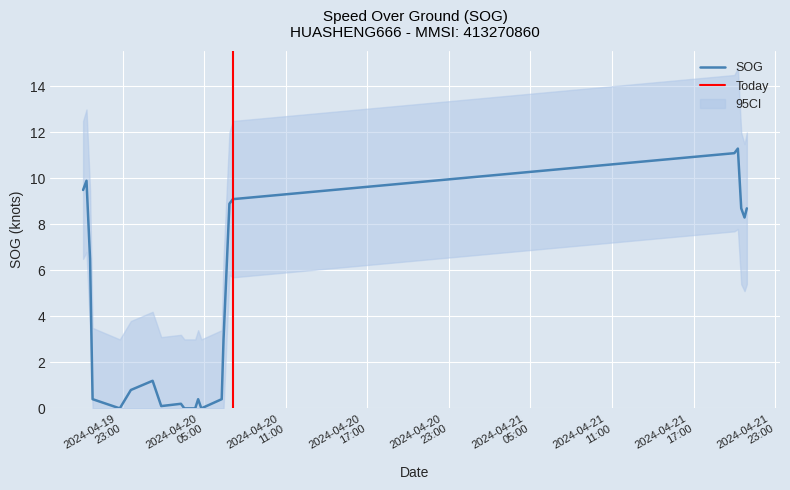

What is the label of the 17th point from the left?

2024-04-20 07:06:10